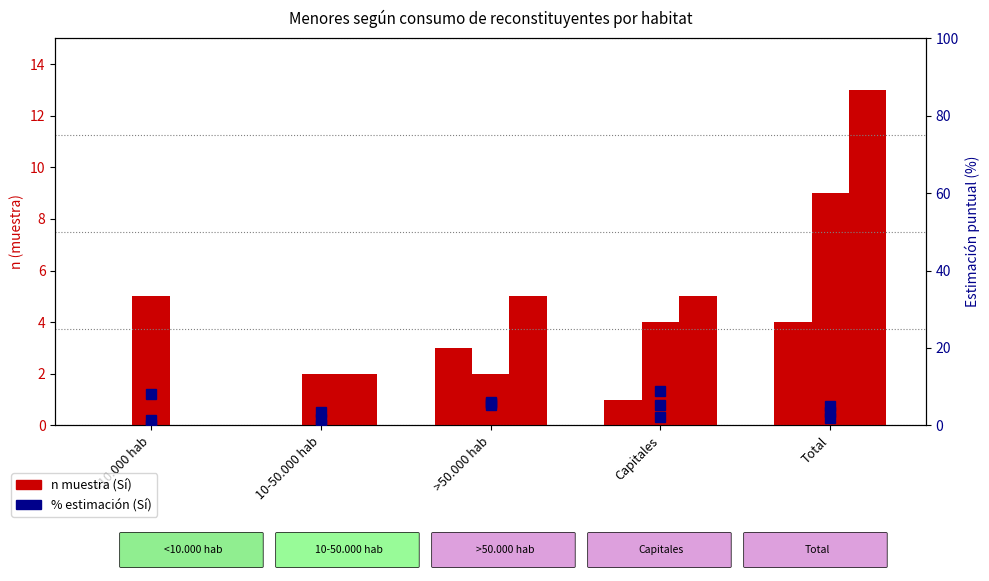

At which category is the sum across all series the highest?

>50.000 hab